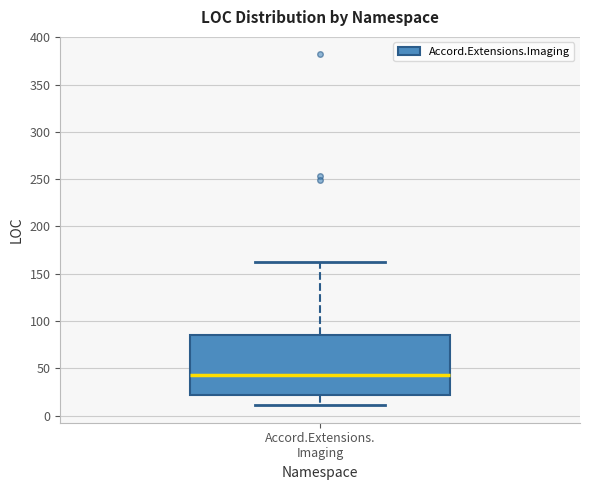

Transcribe this box plot: give where the median line is, the range the box spans, and where the two whiskers end, as read against the y-axis. The values are not printed on the chart, so give them approximately, as read against the axis.

median 45, box 20 to 85, whiskers 10 to 160